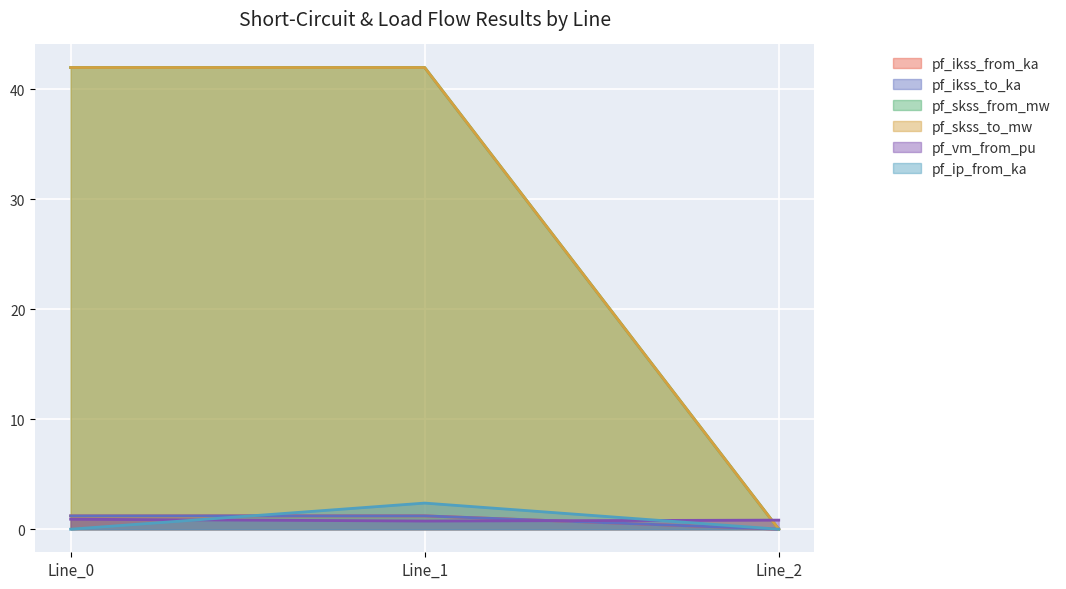

Which series has the largest range (max minus min)?

pf_skss_from_mw